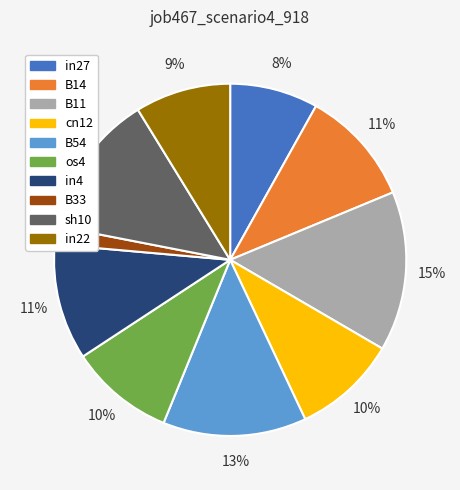

Which has a higher value, in4 or B11?

B11